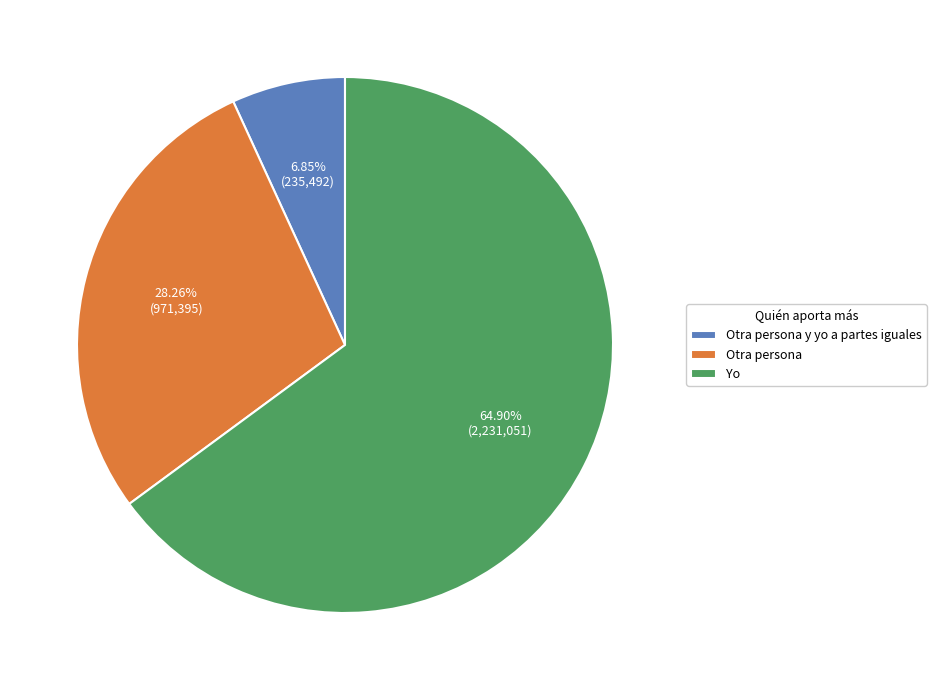

To the nearest percent, what percentage of the pie is Otra persona?

28%